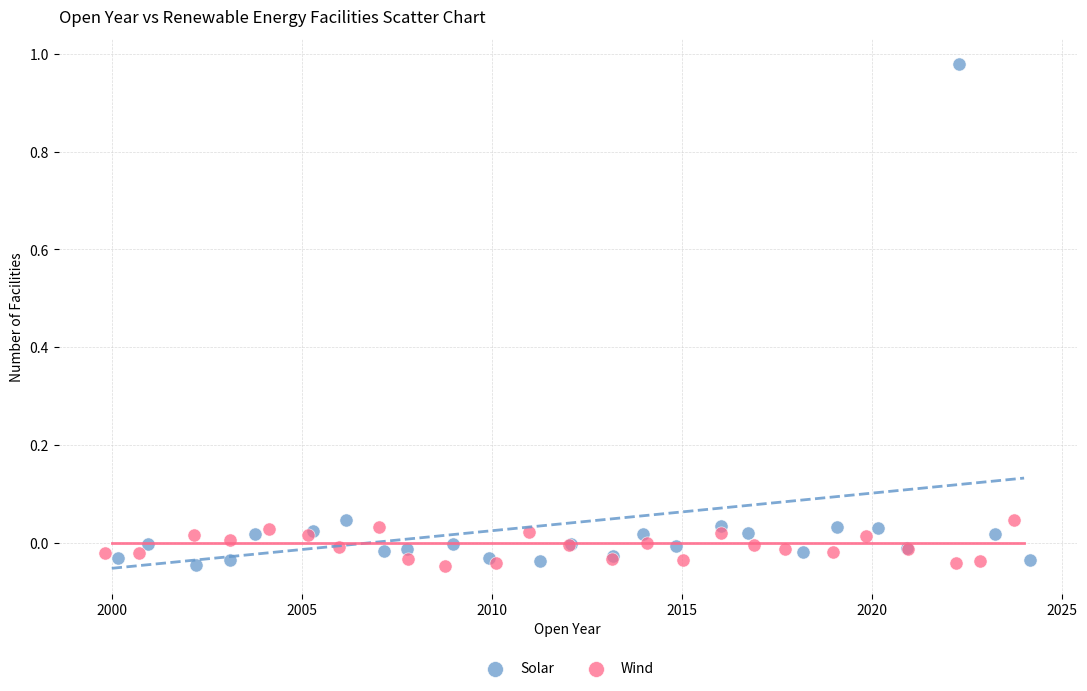

Which series has the widest spread of Y values?

Solar